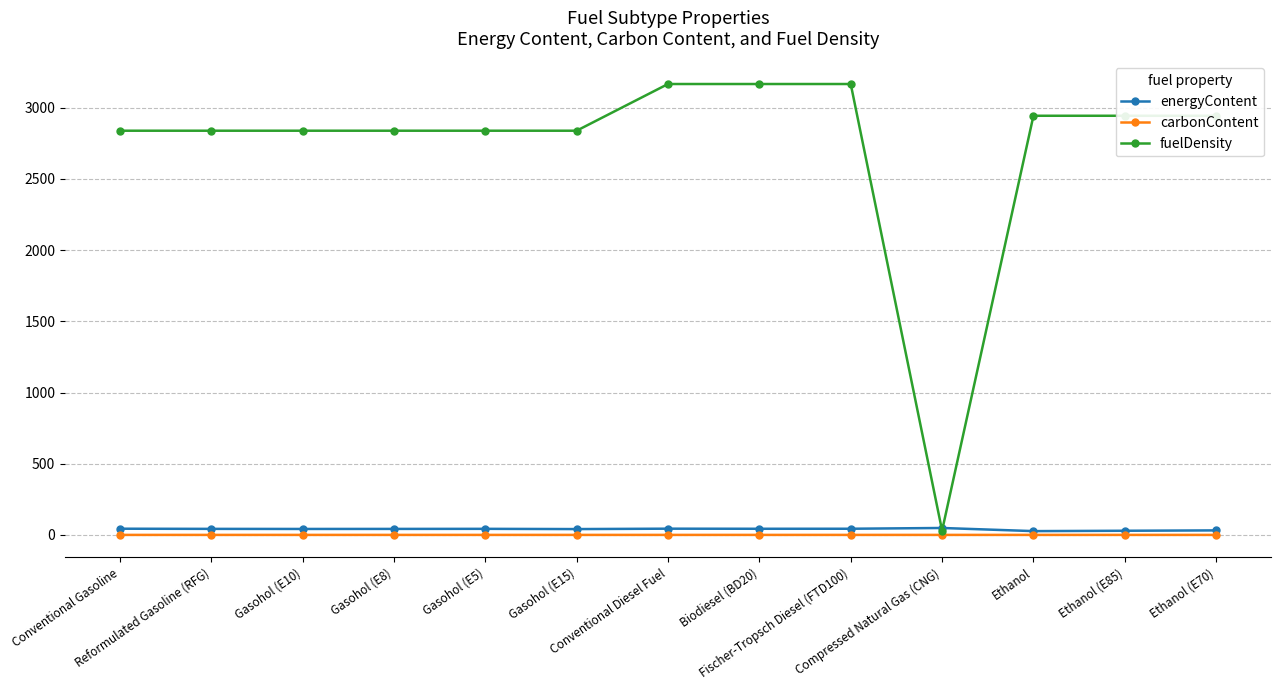

The value of fuelDensity at Gasohol (E5) is 1400.5. True or false?

False